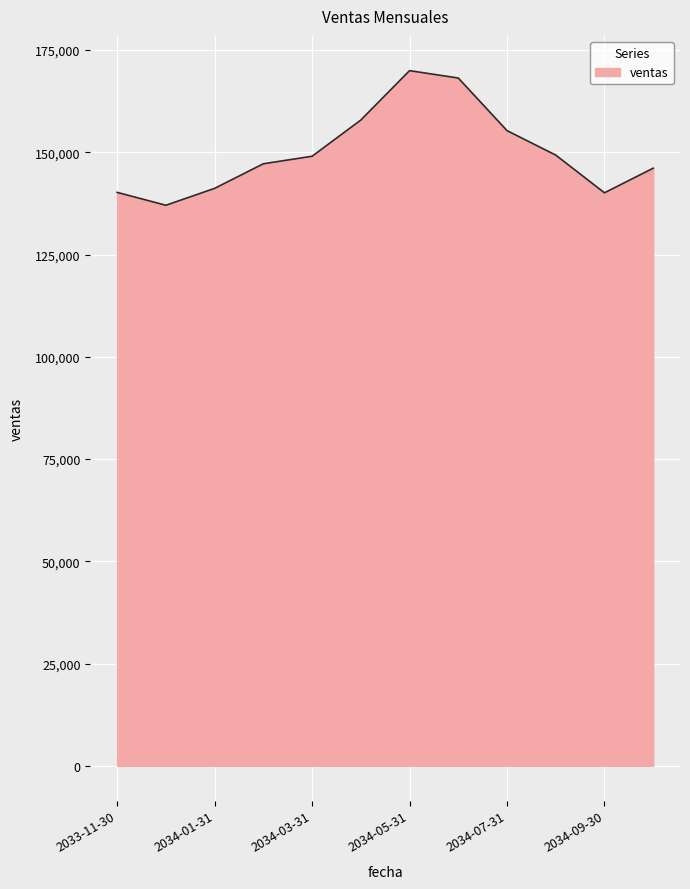

What is the difference between the second highest and second lowest values?

28066.0